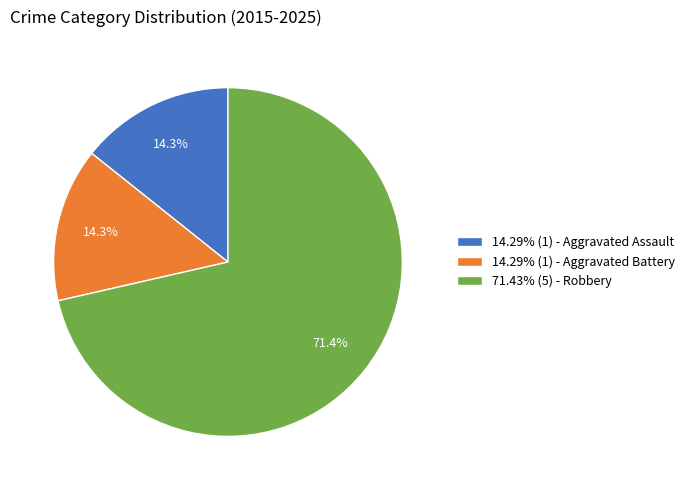

Does 71.43% (5) - Robbery represent more than half of the total?

Yes